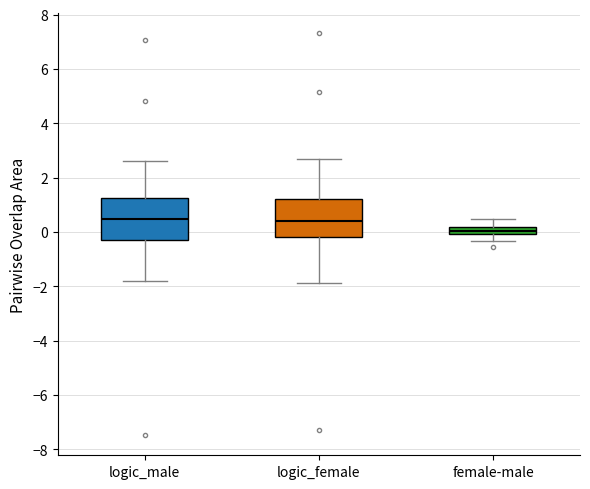

Where is the upper edge of the box for logic_female on the y-axis? The values are not printed on the chart, so give them approximately, as read against the axis.

1.2